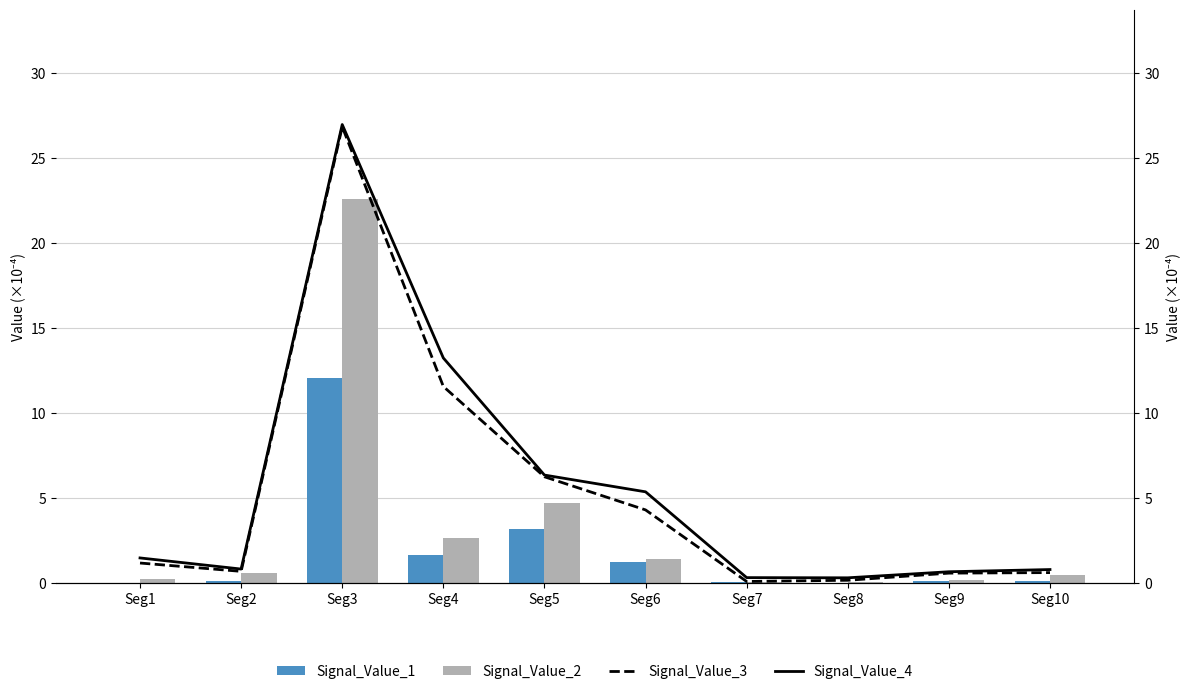

Does the chart contain stacked bars?

No